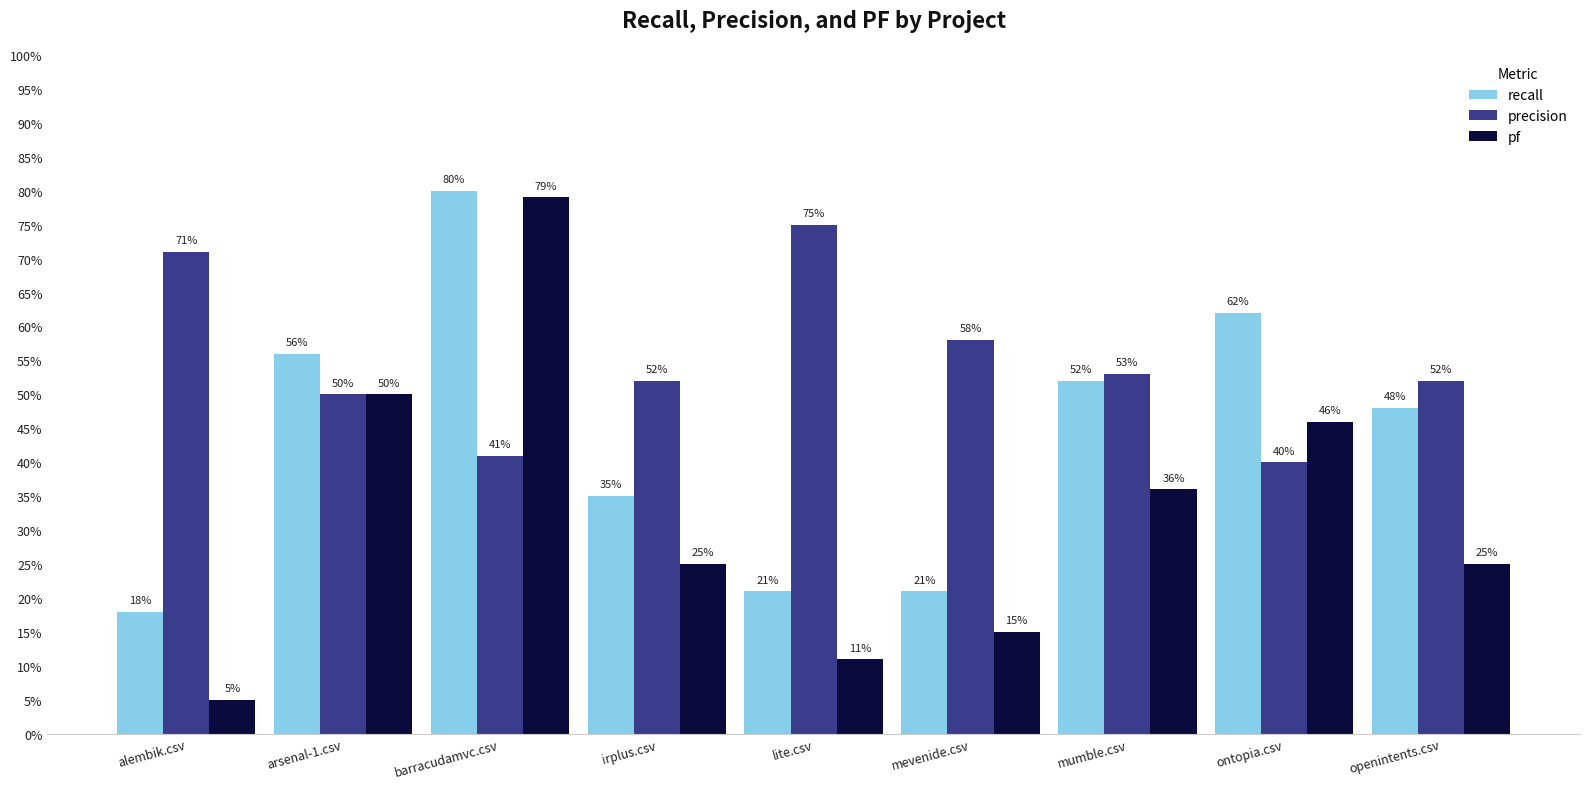

Does the chart contain stacked bars?

No